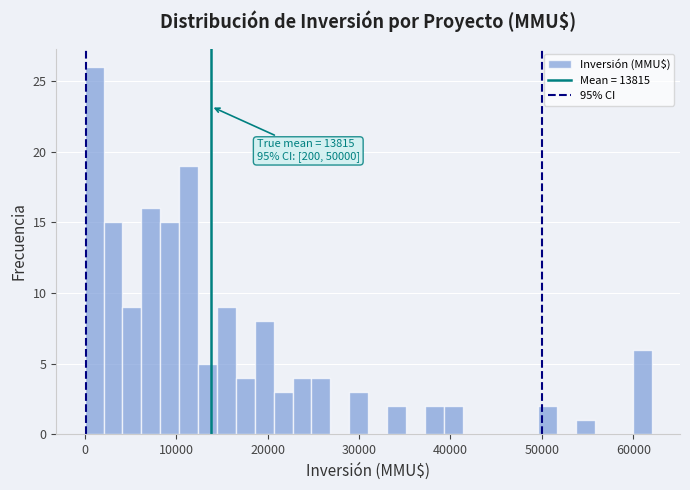

Around what value on the x-axis is the tallest bar? Give the approximate position of its centre, as read against the axis.

1000